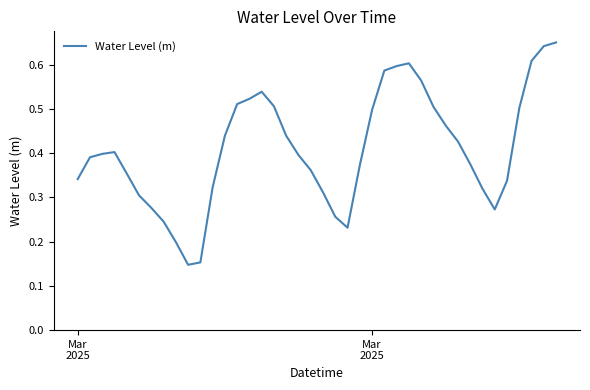

Does the chart have visible grid lines?

No